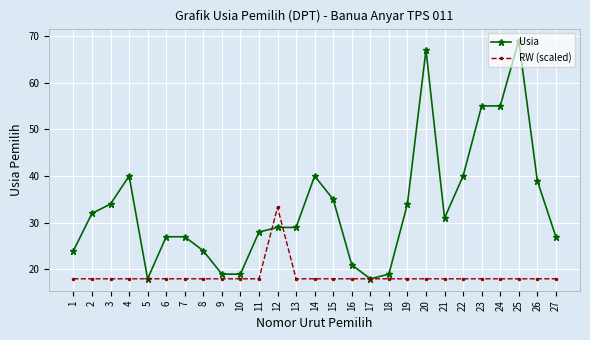

At which category does Usia reach its first local valley?

5